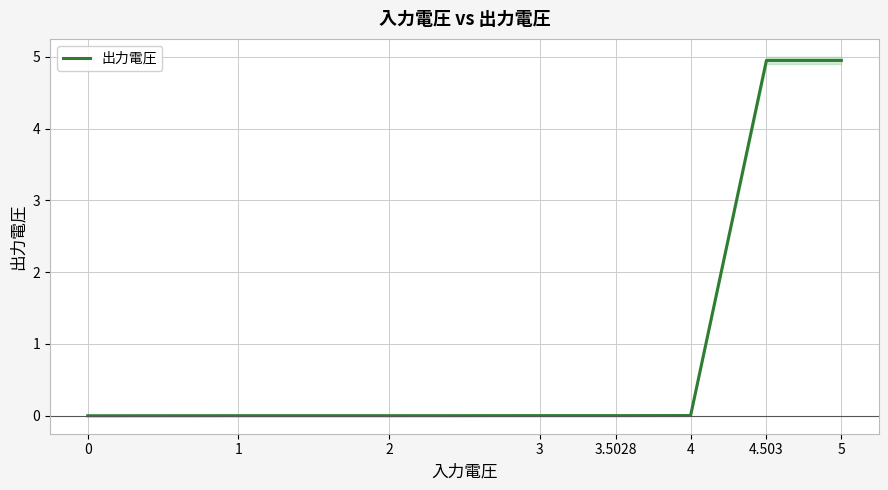

How many lines are shown in the chart?

1